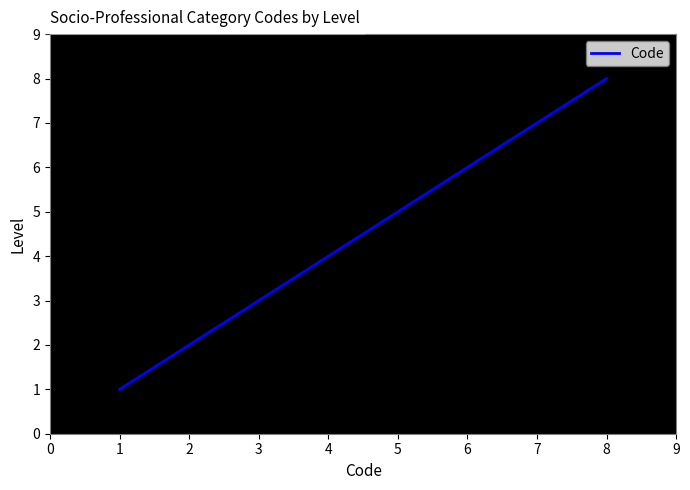

What is the ratio of the value at 6 to the value at 4?

1.5